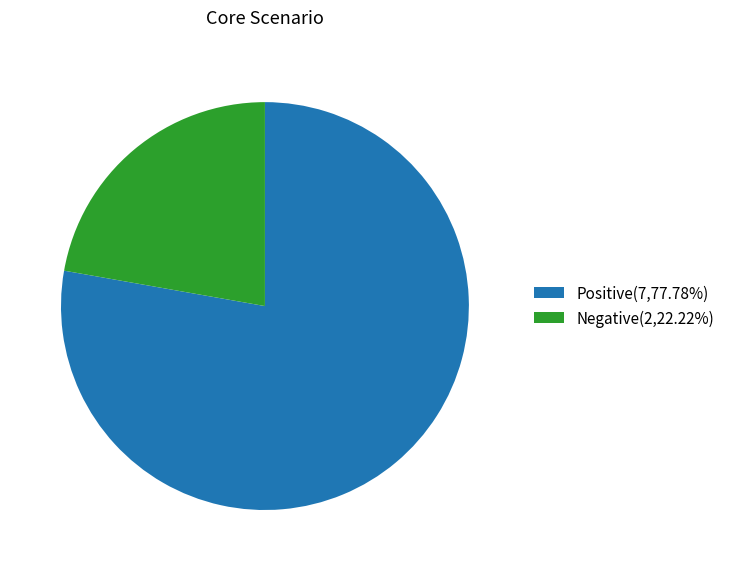

Does any single category account for the majority?

Yes